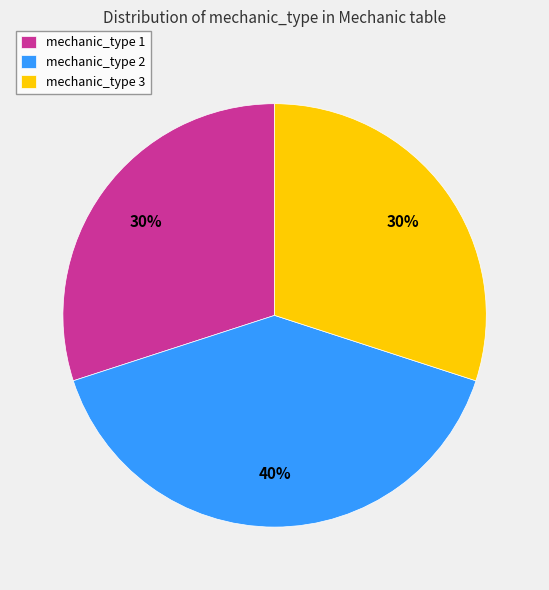

Combined, do mechanic_type 3 and mechanic_type 1 account for over 50%?

Yes